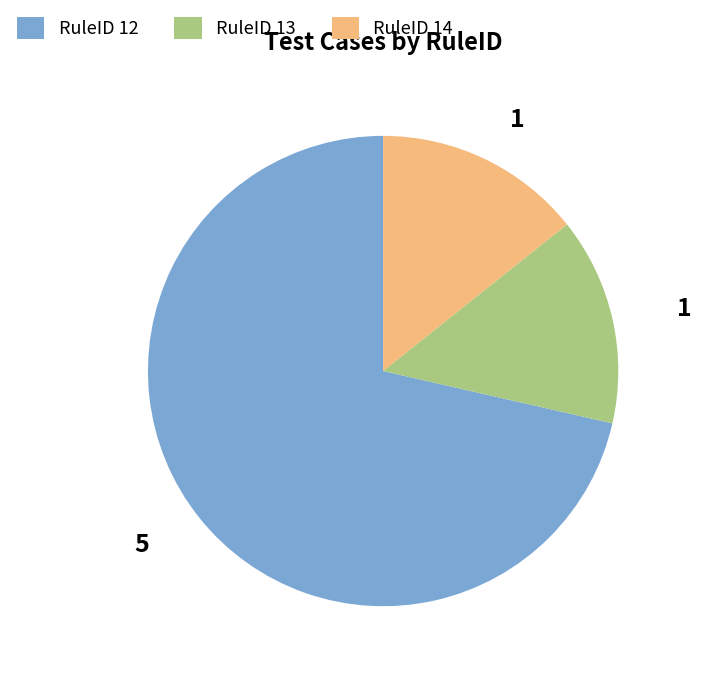

Between RuleID 12 and RuleID 14, which is larger?

RuleID 12